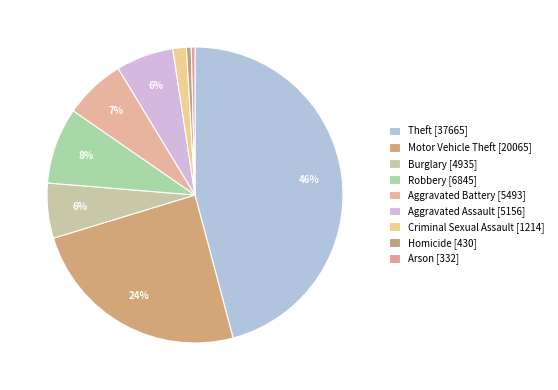

How many segments does this pie chart have?

9